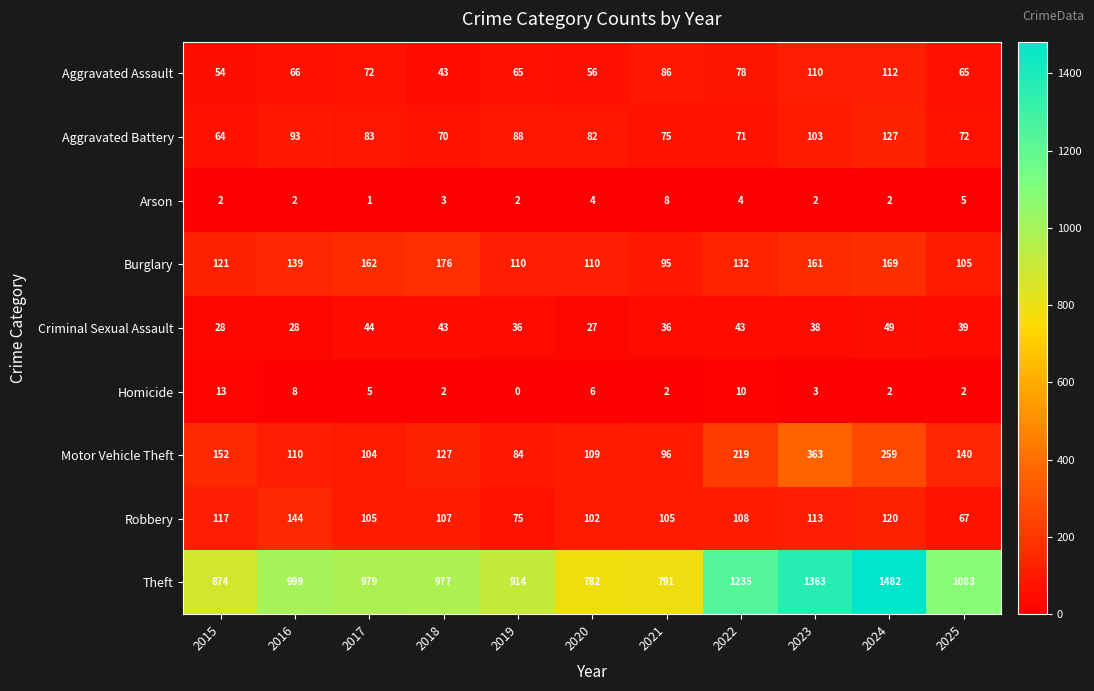

Count the number of categories in the chart.

11